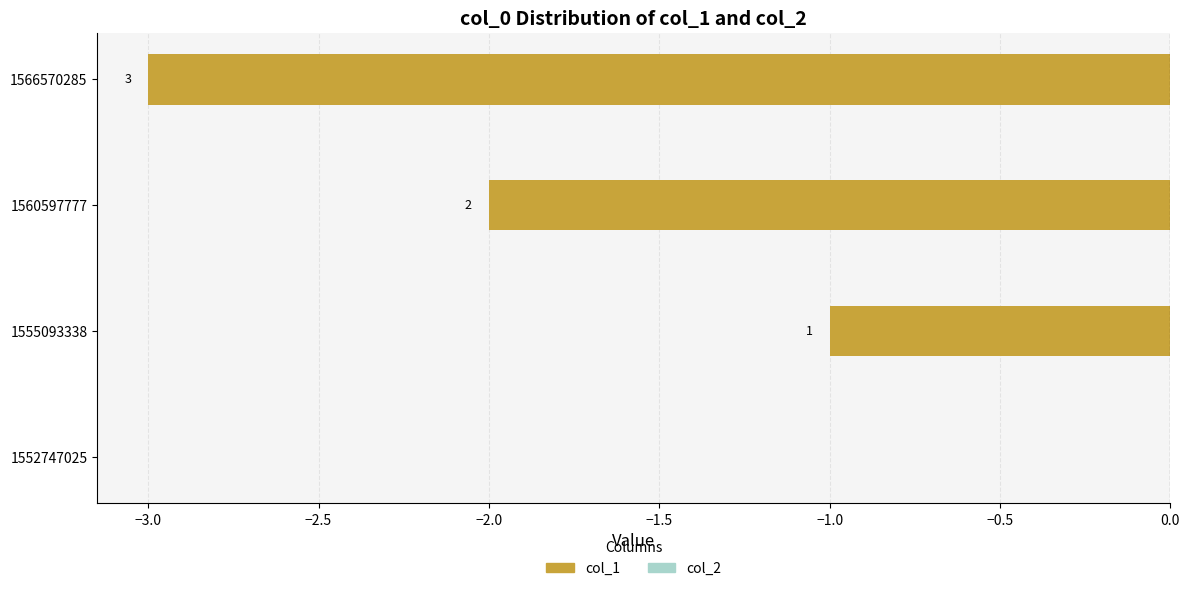

Does the chart contain stacked bars?

No